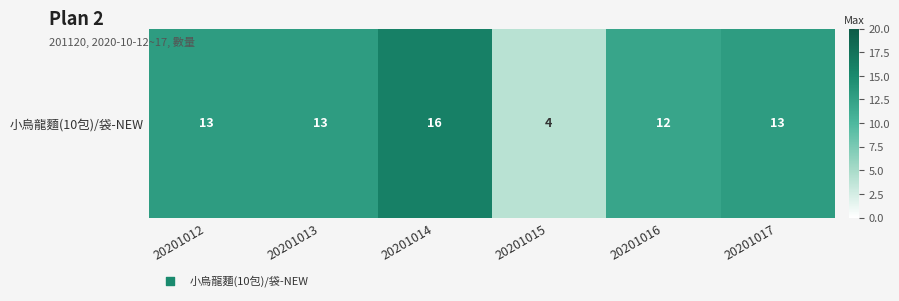

What is the maximum value shown in the chart?

16